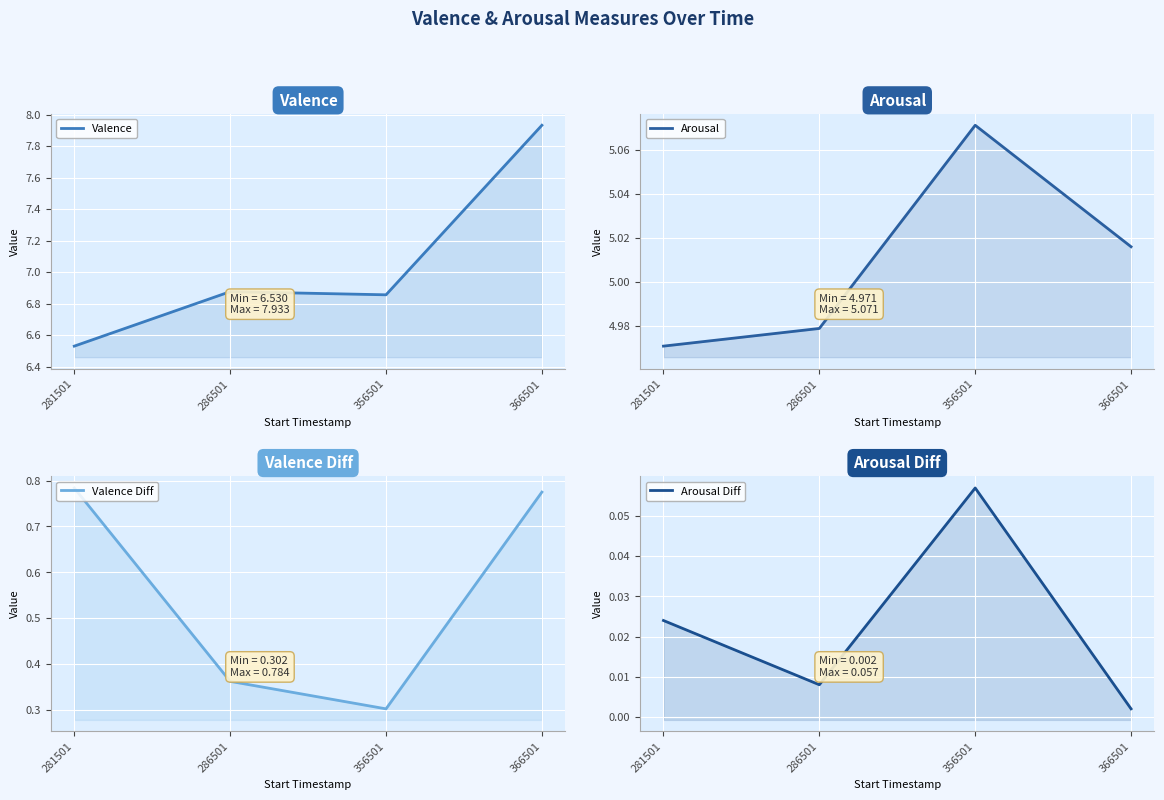

True or false: Valence and Arousal intersect in this chart.

False